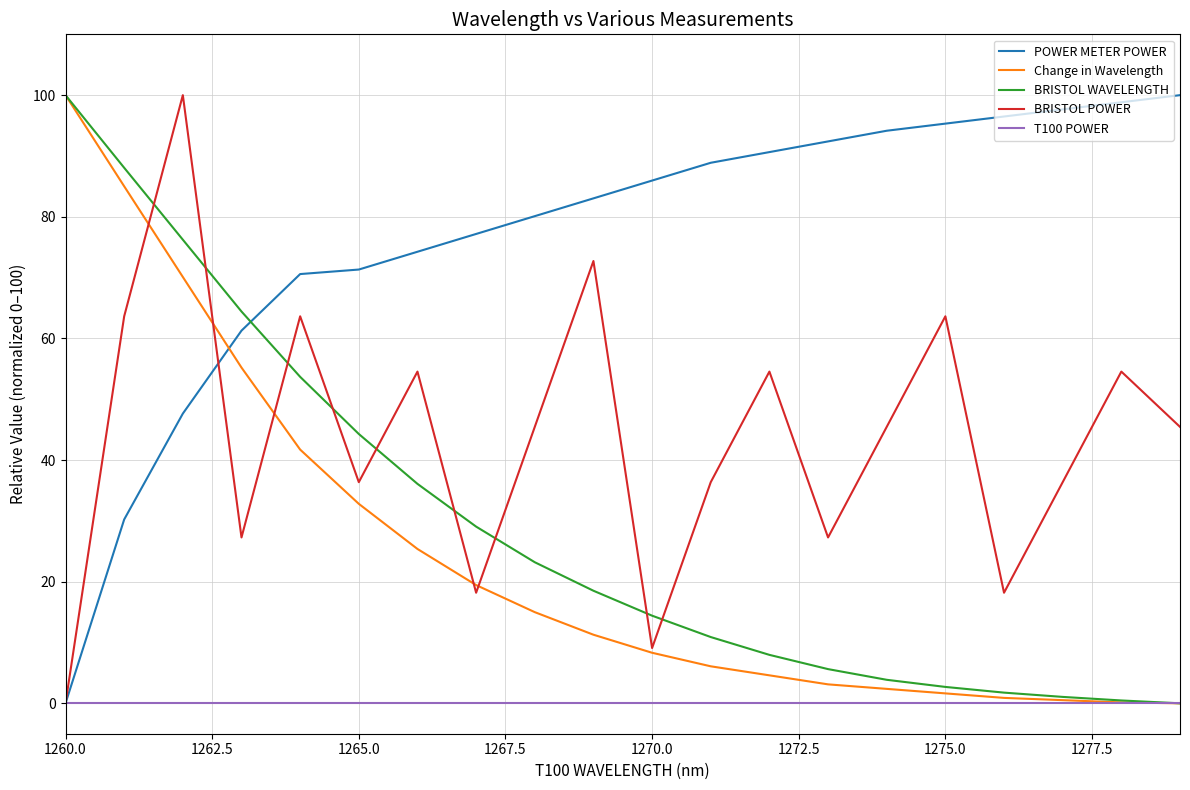

True or false: POWER METER POWER and Change in Wavelength intersect in this chart.

True